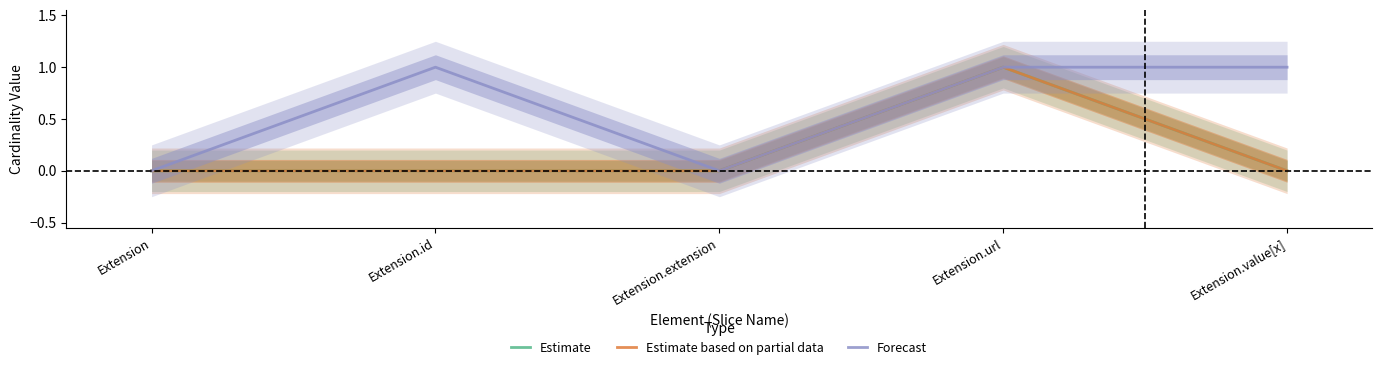

True or false: Estimate and Forecast cross at least once.

False